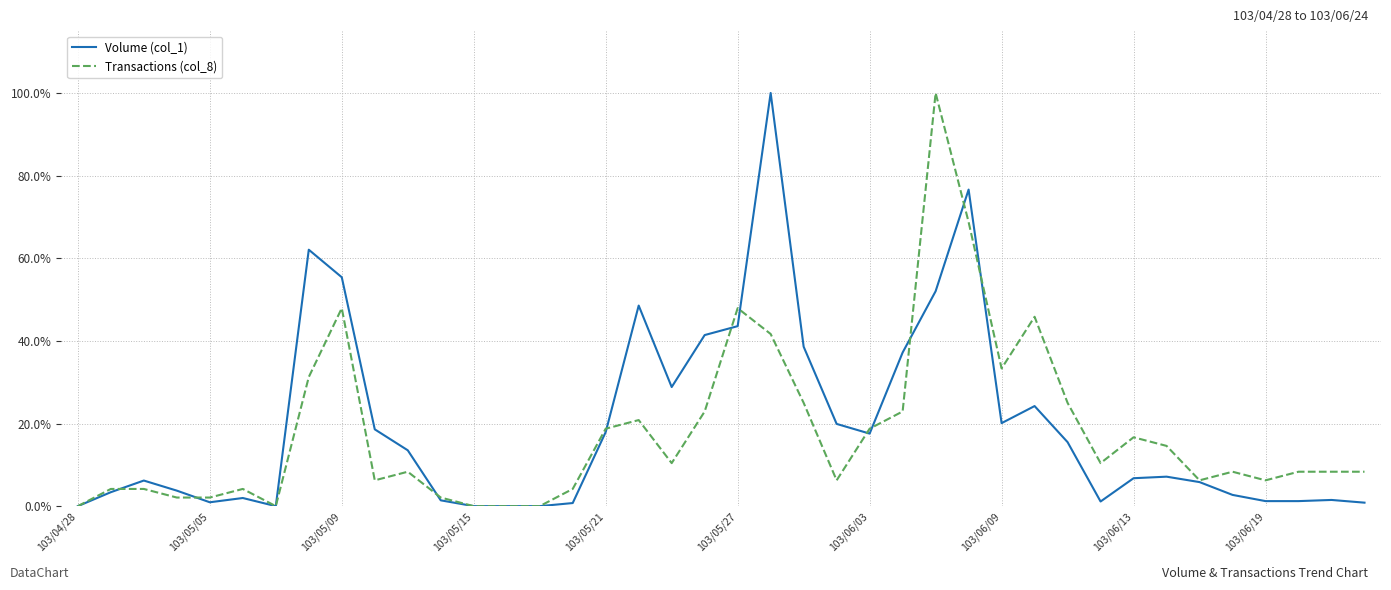

What is the highest value of the Transactions (col_8) series?

100.0